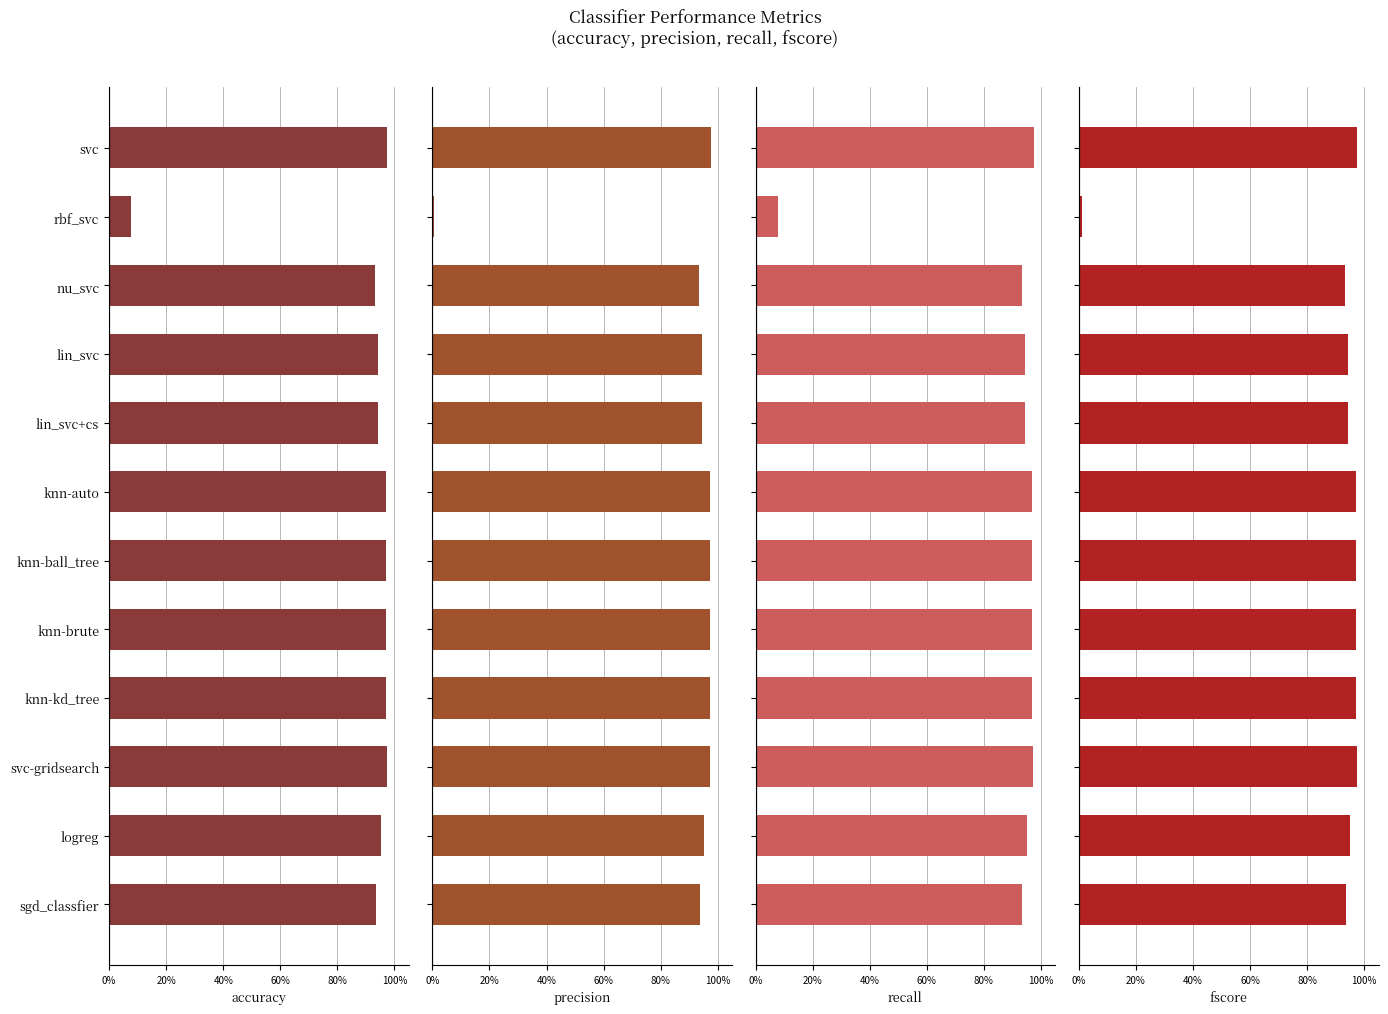

How many bars are there in total?

48